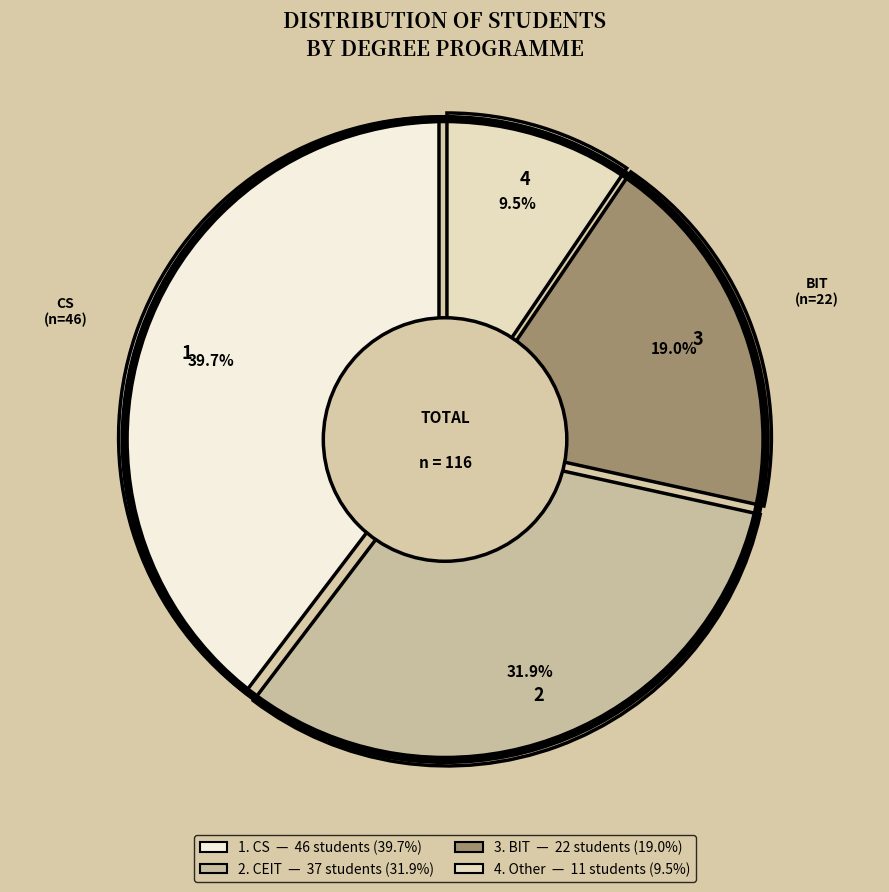

Count the number of slices in the pie.

4